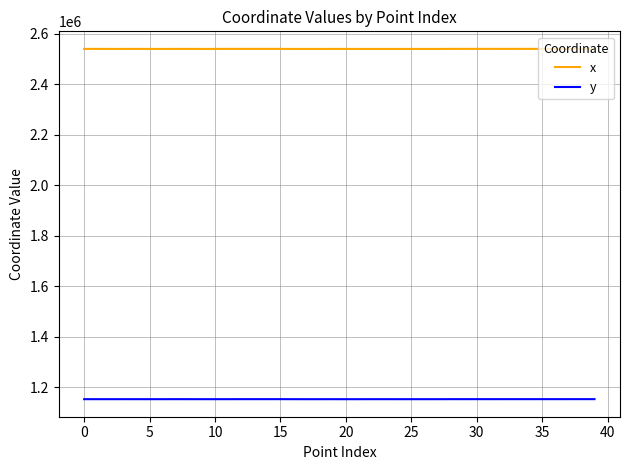

True or false: y and x cross at least once.

False